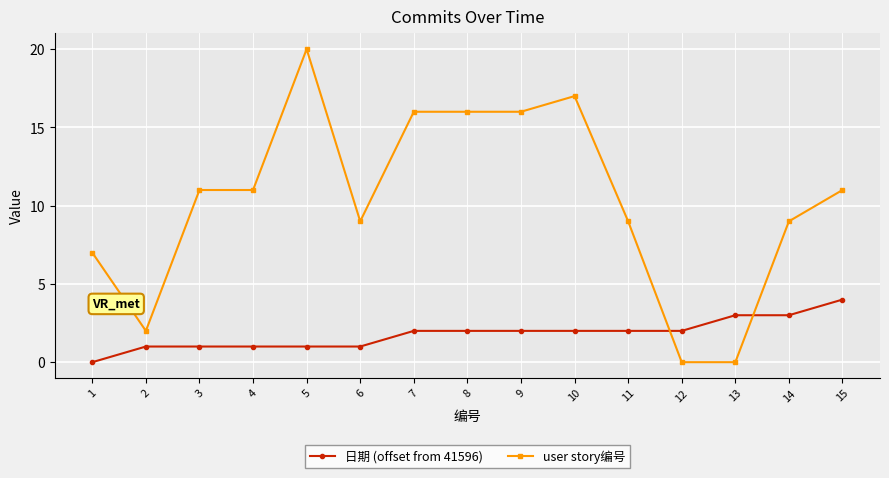

After their last crossing, which series has the higher values: user story编号 or 日期 (offset from 41596)?

user story编号